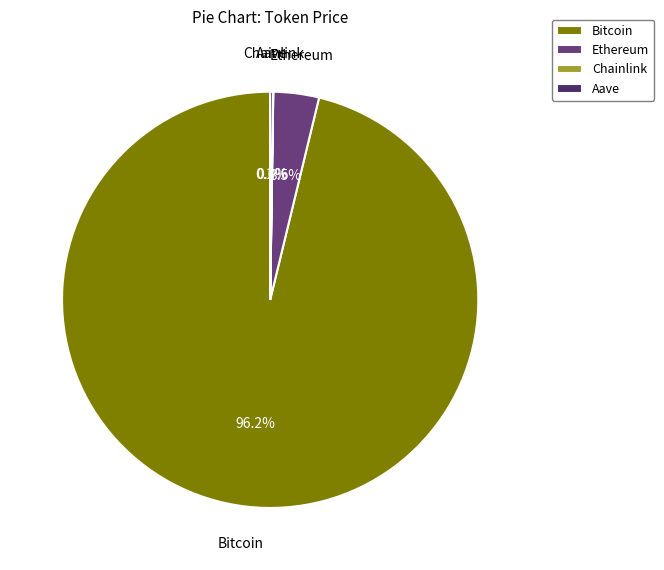

What percentage is NOT represented by Ethereum?

96.5%